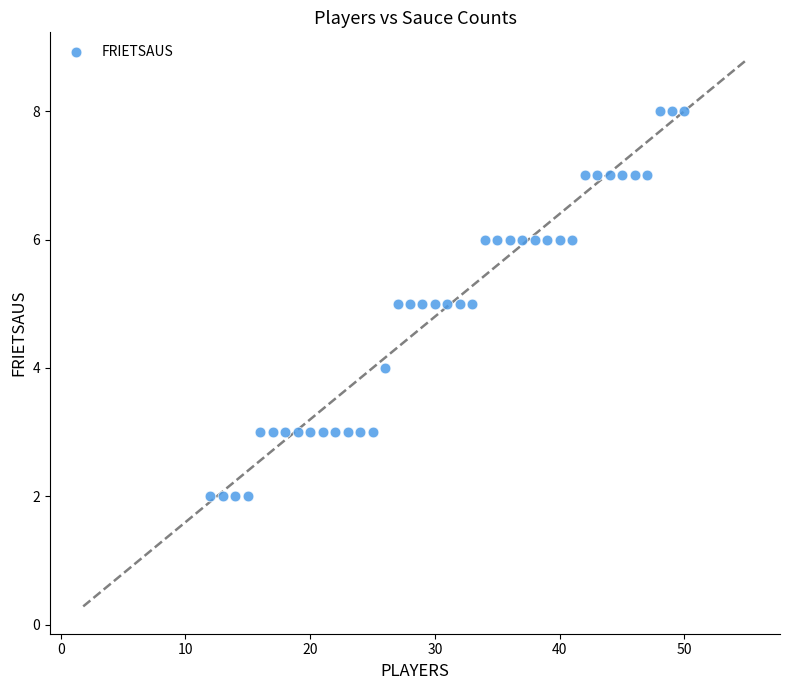

What is the range of Y values (max minus min)?

6